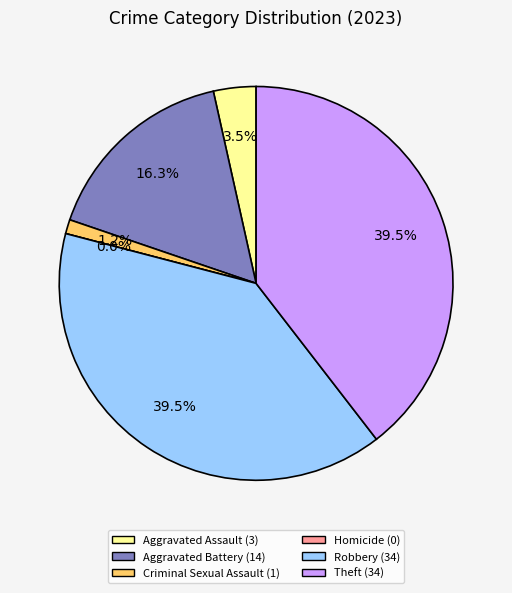

How many slices are in this pie chart?

6